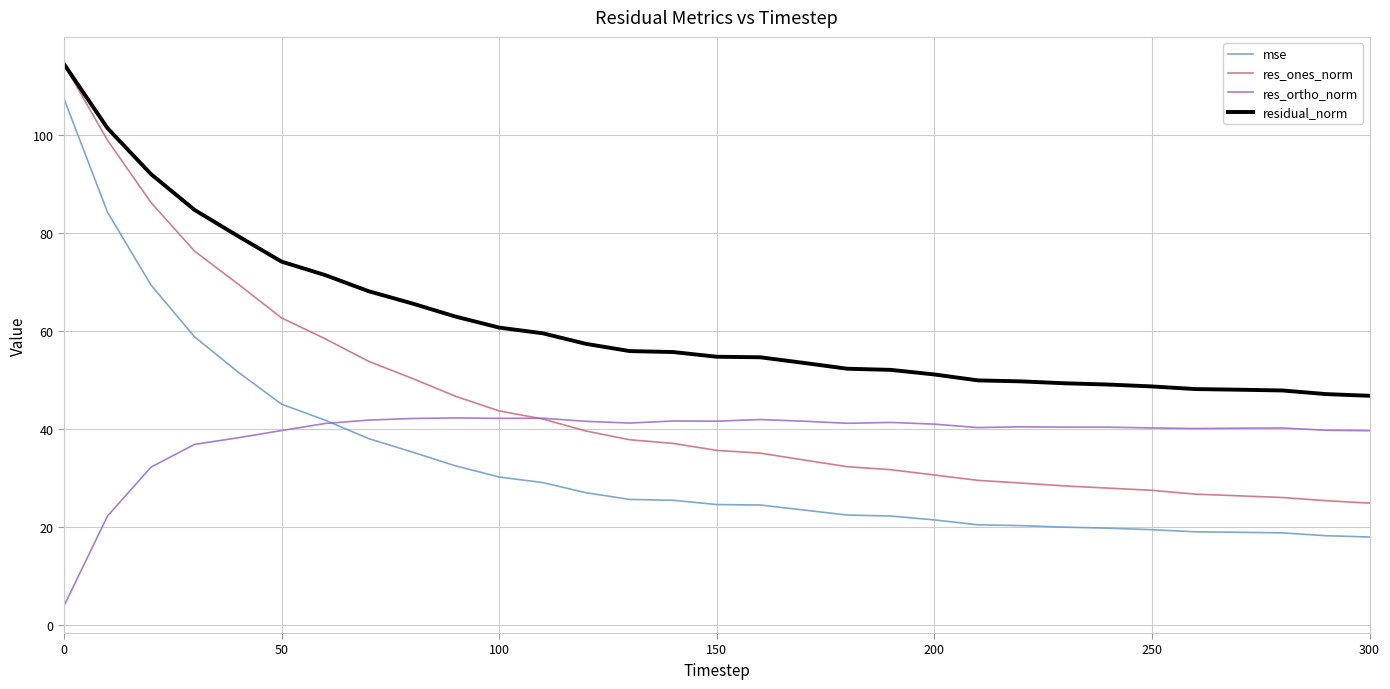

What is the minimum value shown in the chart?

3.8